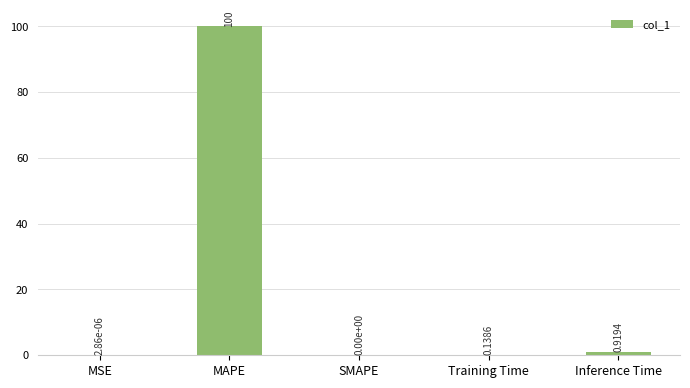

What is the difference between the values at MAPE and Inference Time?

99.1